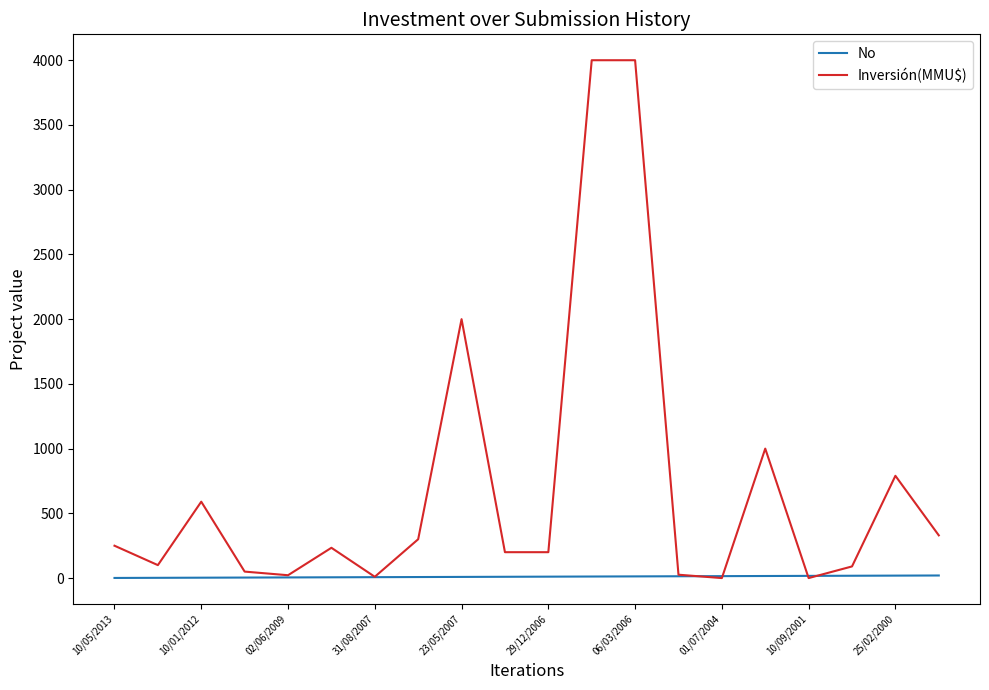

What is the maximum value for Inversión(MMU$)?

4000